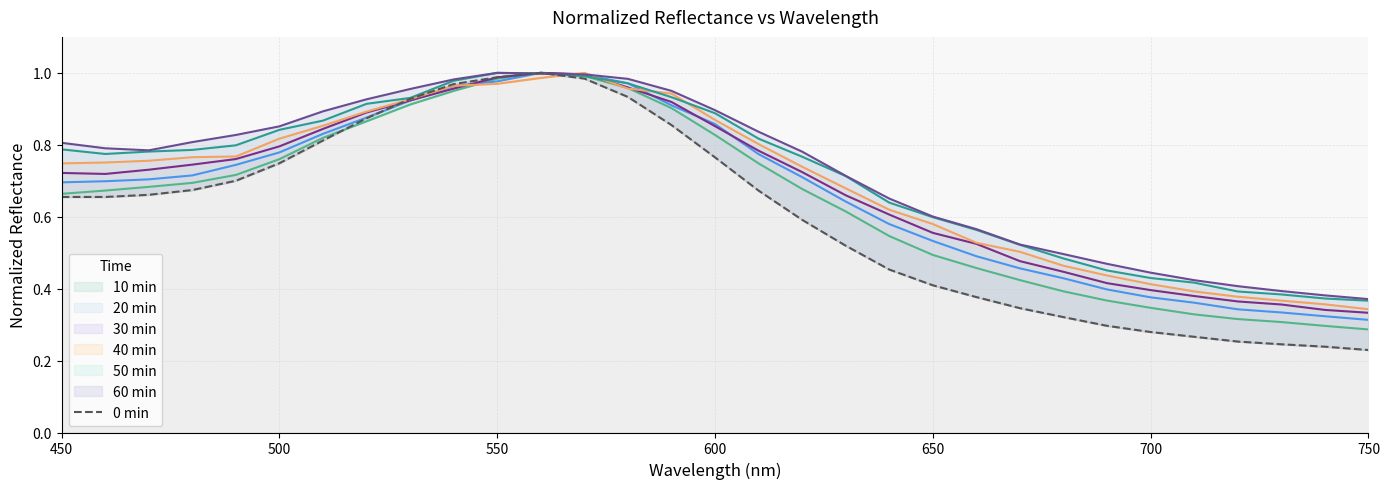

What is the sum of all values?

18.7